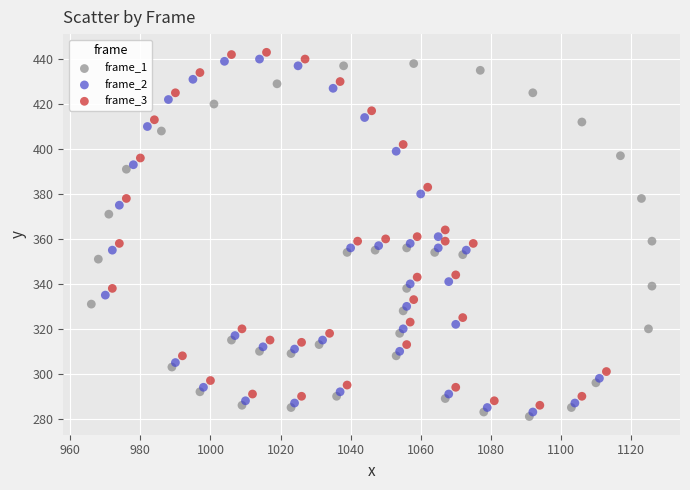

What are all the series names shown in the legend?

frame_1, frame_2, frame_3